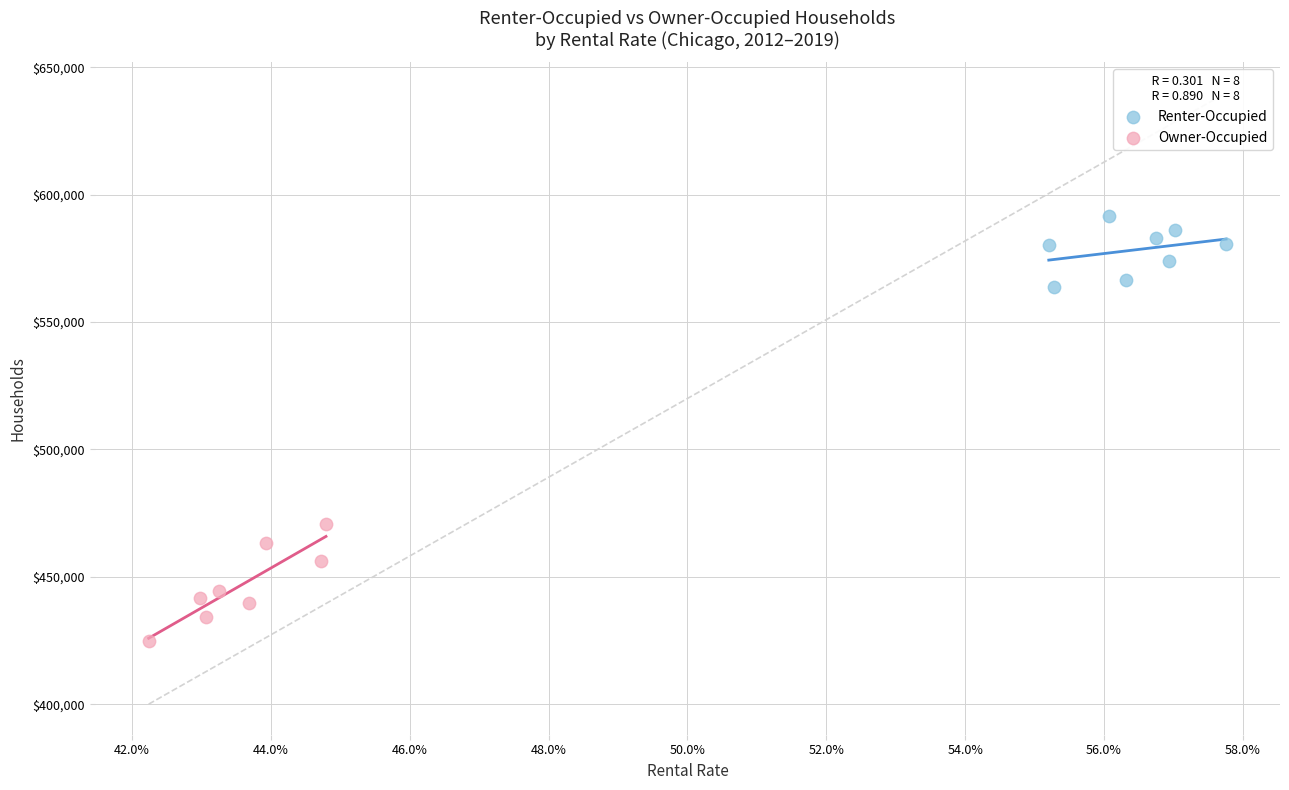

Which series contains the lowest Y value?

Owner-Occupied